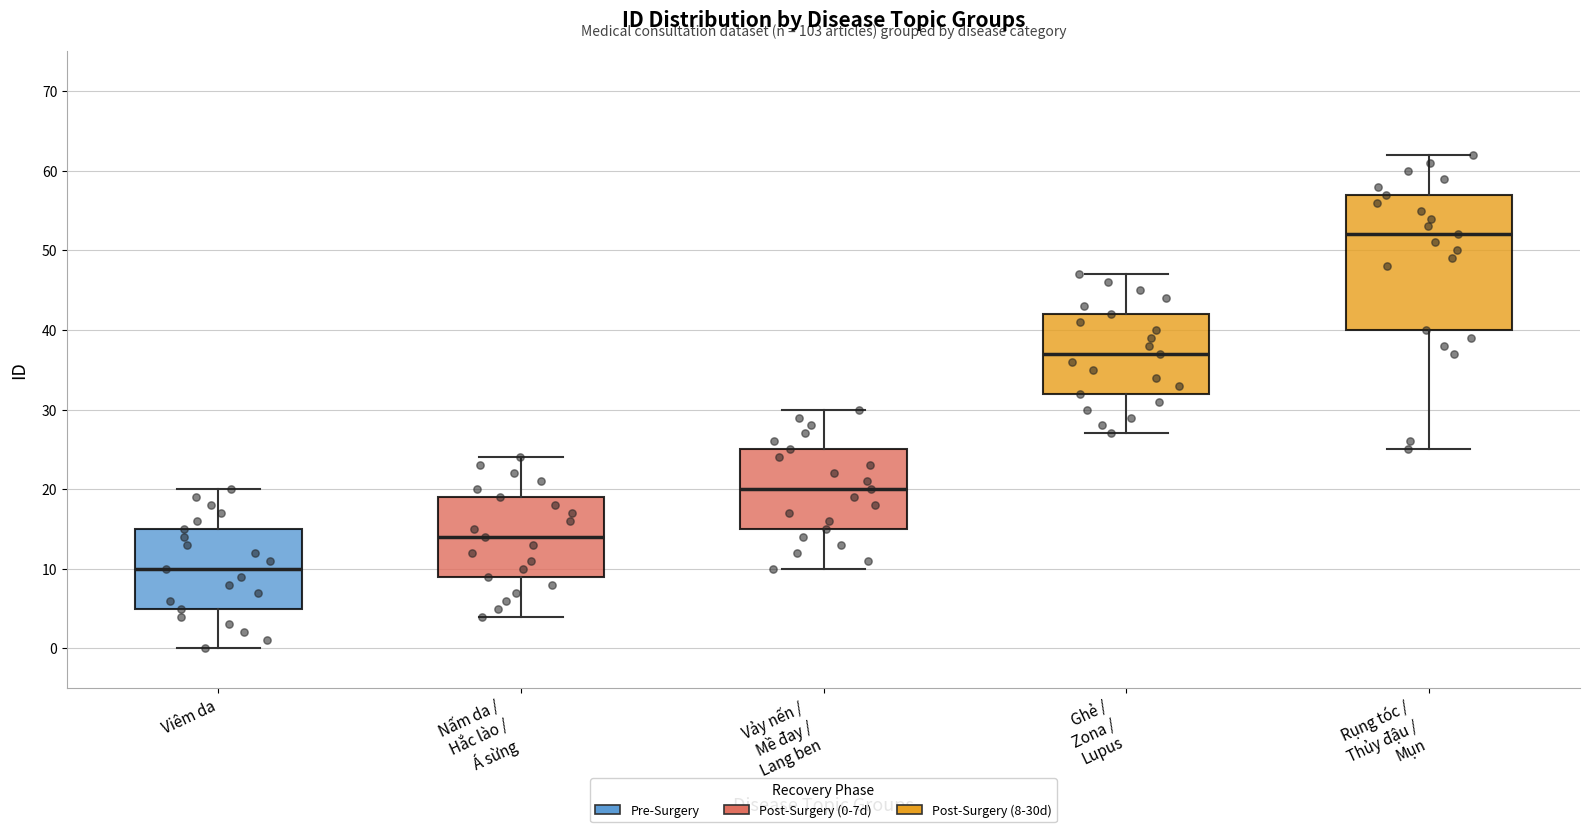

Reading left to right, transcribe this box plot: for each box, give where its median line is, the range the box spans, and where its two whiskers end, as read against the y-axis. The values are not printed on the chart, so give them approximately, as read against the axis.

Viêm da: median 10, box 5 to 15, whiskers 0 to 20
Nấm da / Hắc lào / Á sừng: median 14, box 9 to 19, whiskers 4 to 24
Vảy nến / Mề đay / Lang ben: median 20, box 15 to 25, whiskers 10 to 30
Ghẻ / Zona / Lupus: median 37, box 32 to 42, whiskers 27 to 47
Rụng tóc / Thủy đậu / Mụn: median 52, box 40 to 57, whiskers 25 to 62